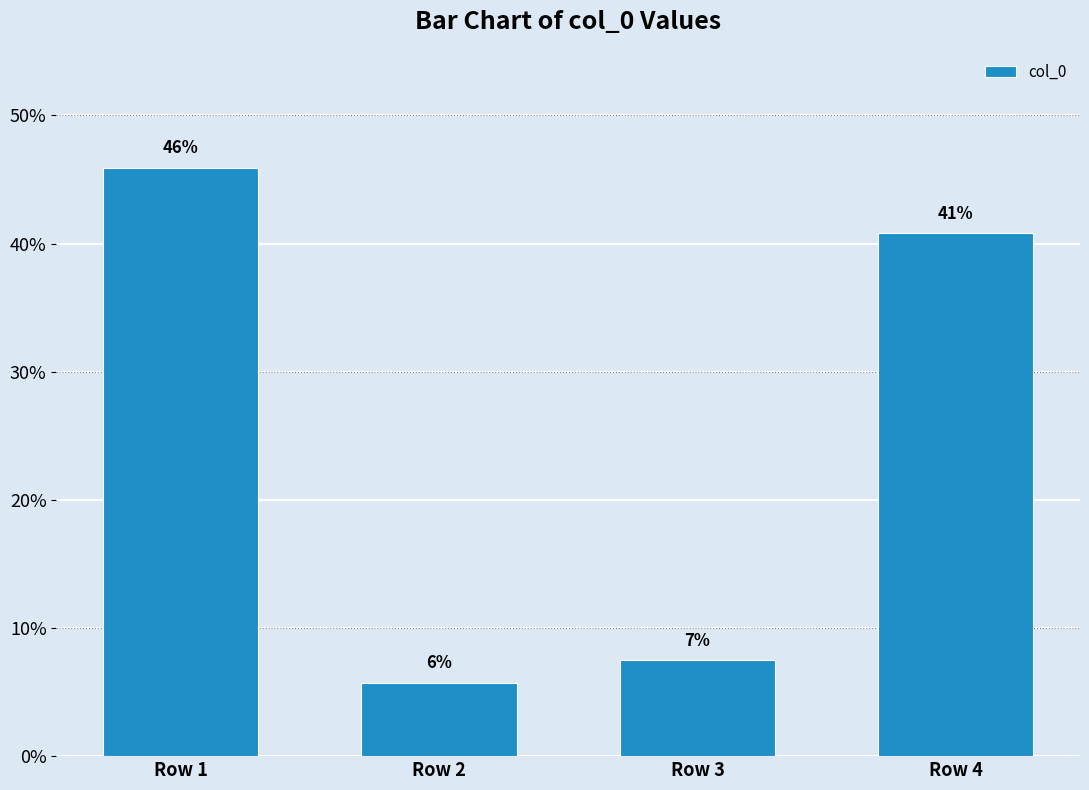

At which category does the chart reach its peak across all series?

Row 1